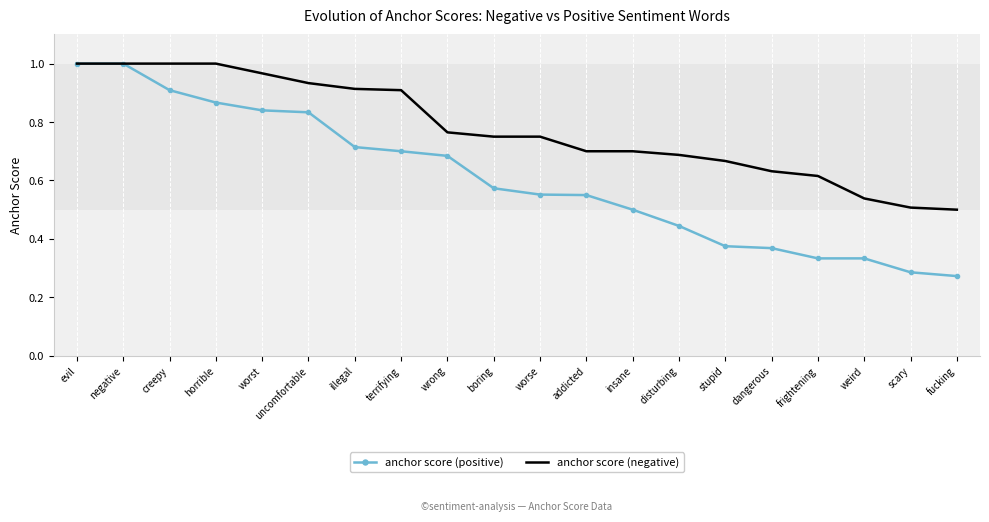

What are all the series names shown in the legend?

anchor score (positive), anchor score (negative)